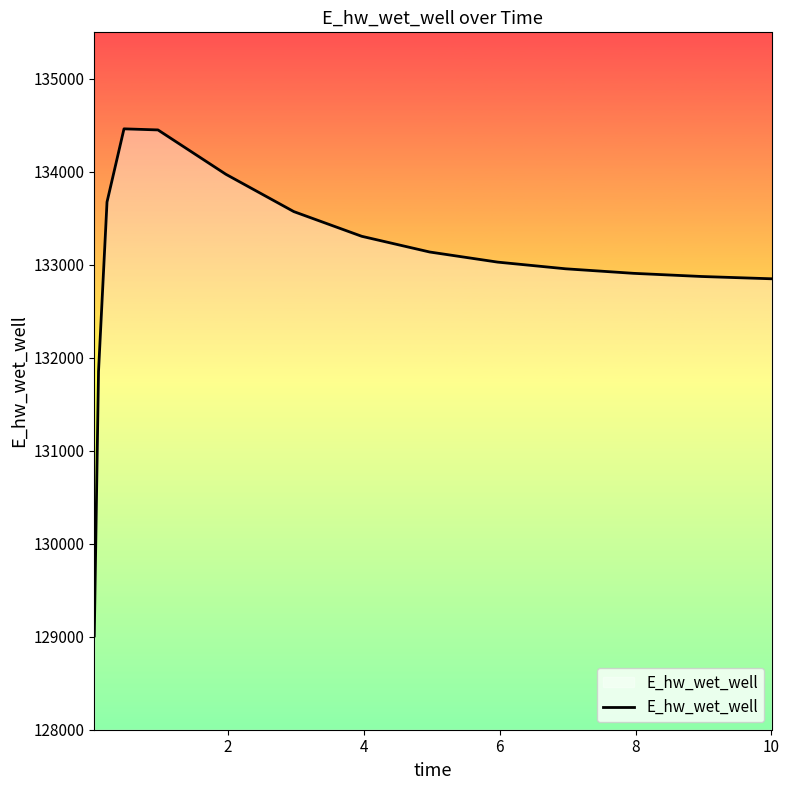

What is the minimum value shown in the chart?

129008.6